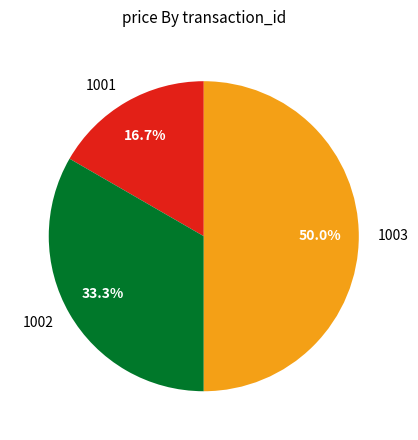

To the nearest percent, what is the difference between the 1001 and 1002 slice percentages?

17%